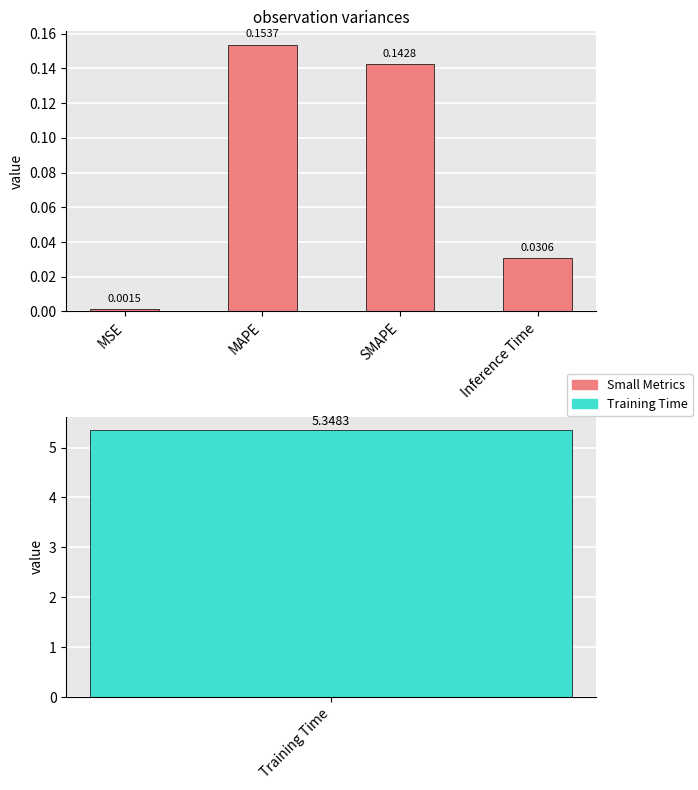

What is the label of the 3rd bar from the left?

SMAPE